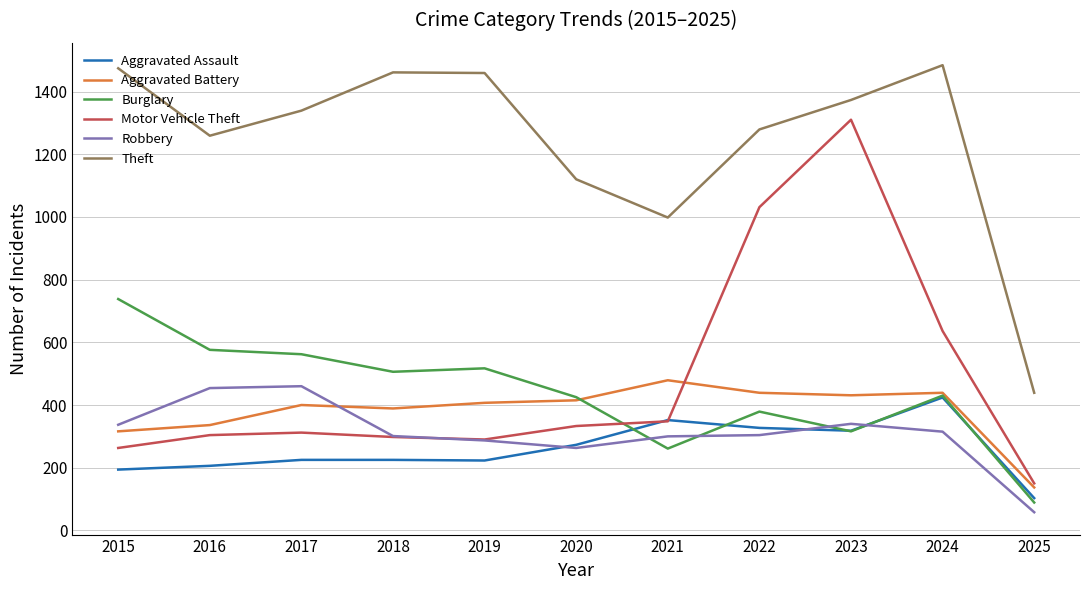

What are all the series names shown in the legend?

Aggravated Assault, Aggravated Battery, Burglary, Motor Vehicle Theft, Robbery, Theft